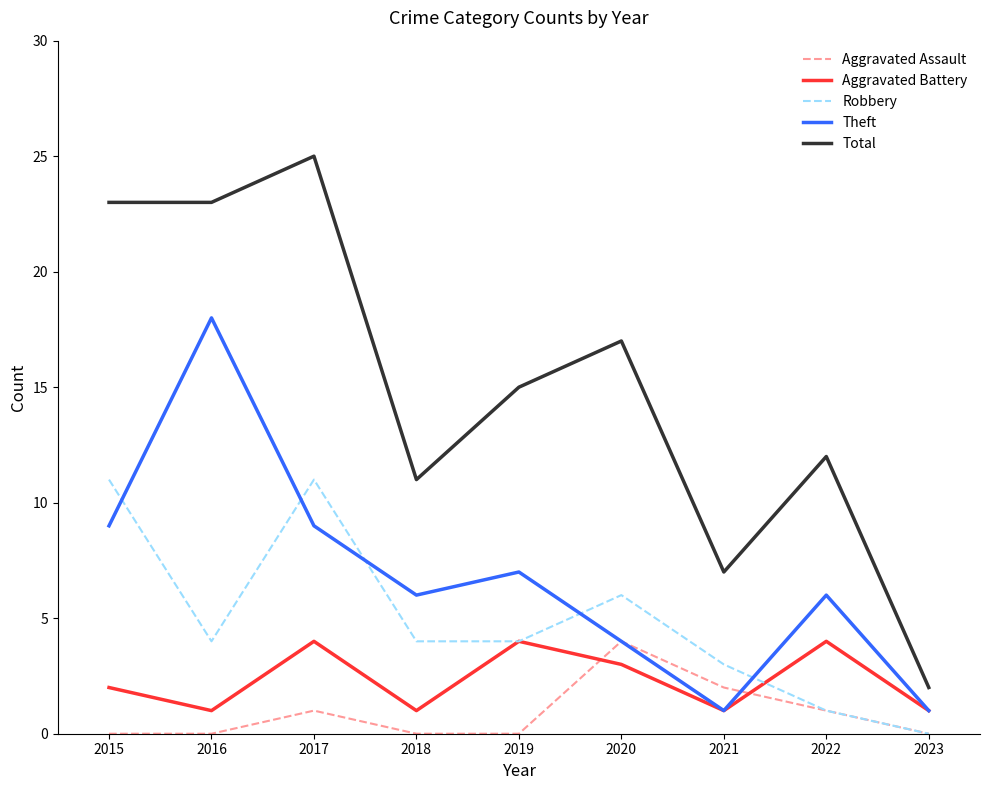

Reading left to right, what are all the values shown in this chart?

Aggravated Assault: 0	0	1	0	0	4	2	1	0
Aggravated Battery: 2	1	4	1	4	3	1	4	1
Robbery: 11	4	11	4	4	6	3	1	0
Theft: 9	18	9	6	7	4	1	6	1
Total: 23	23	25	11	15	17	7	12	2